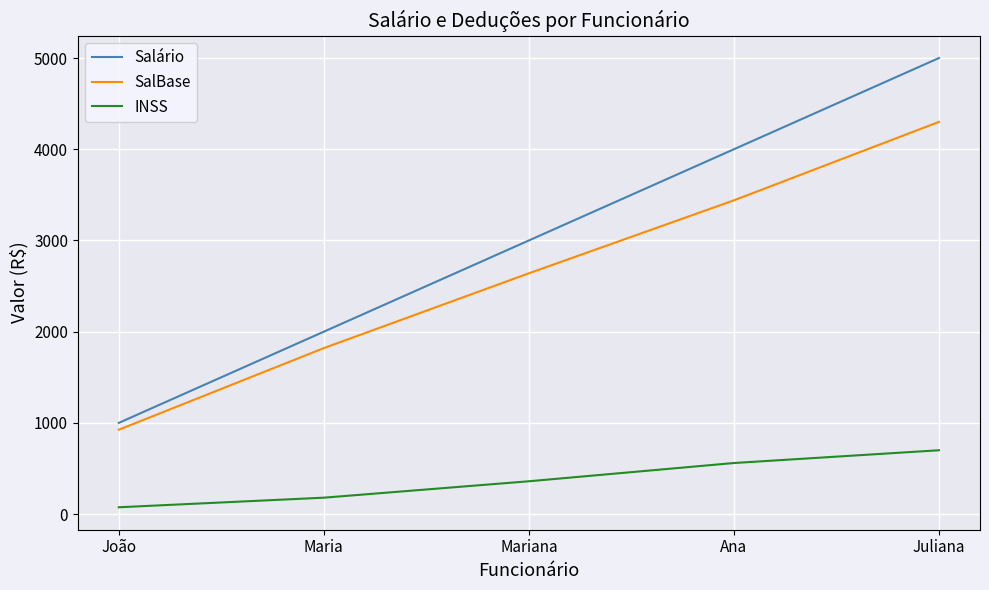

Where is SalBase nearest to the value 2612?

Mariana